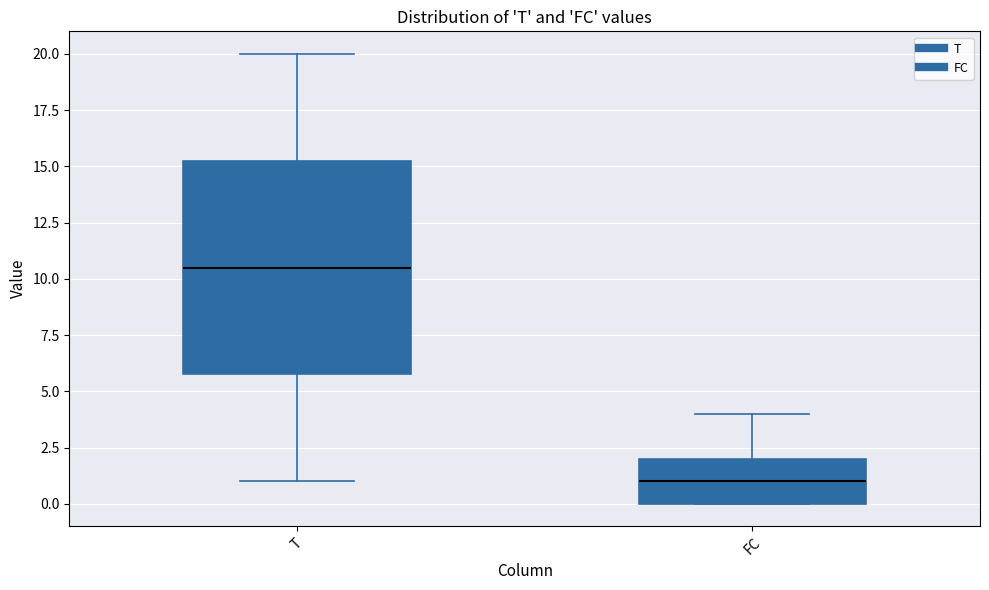

Reading left to right, transcribe this box plot: for each box, give where its median line is, the range the box spans, and where its two whiskers end, as read against the y-axis. The values are not printed on the chart, so give them approximately, as read against the axis.

T: median 10.5, box 6.0 to 15.5, whiskers 1.0 to 20.0
FC: median 1.0, box 0.0 to 2.0, whiskers 0.0 to 4.0